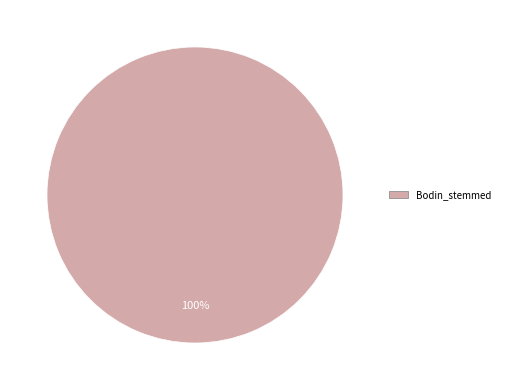

Is there any slice that represents more than half of the pie?

Yes